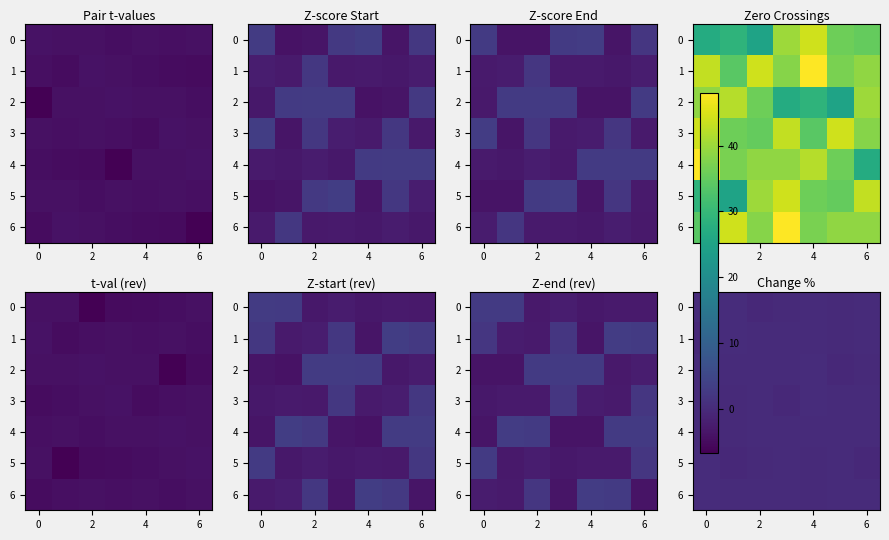

The 1 series shows 0.1 at 2. True or false?

True